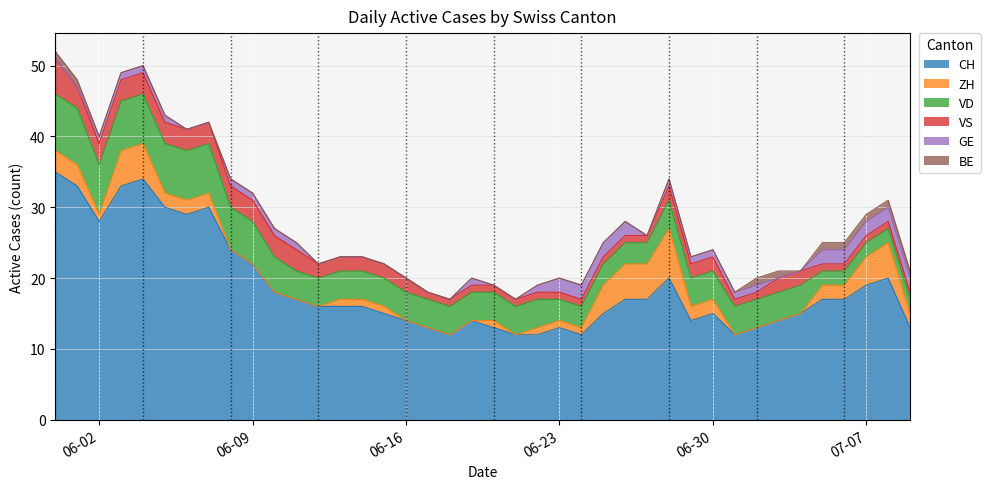

Which series has the widest spread of values?

CH